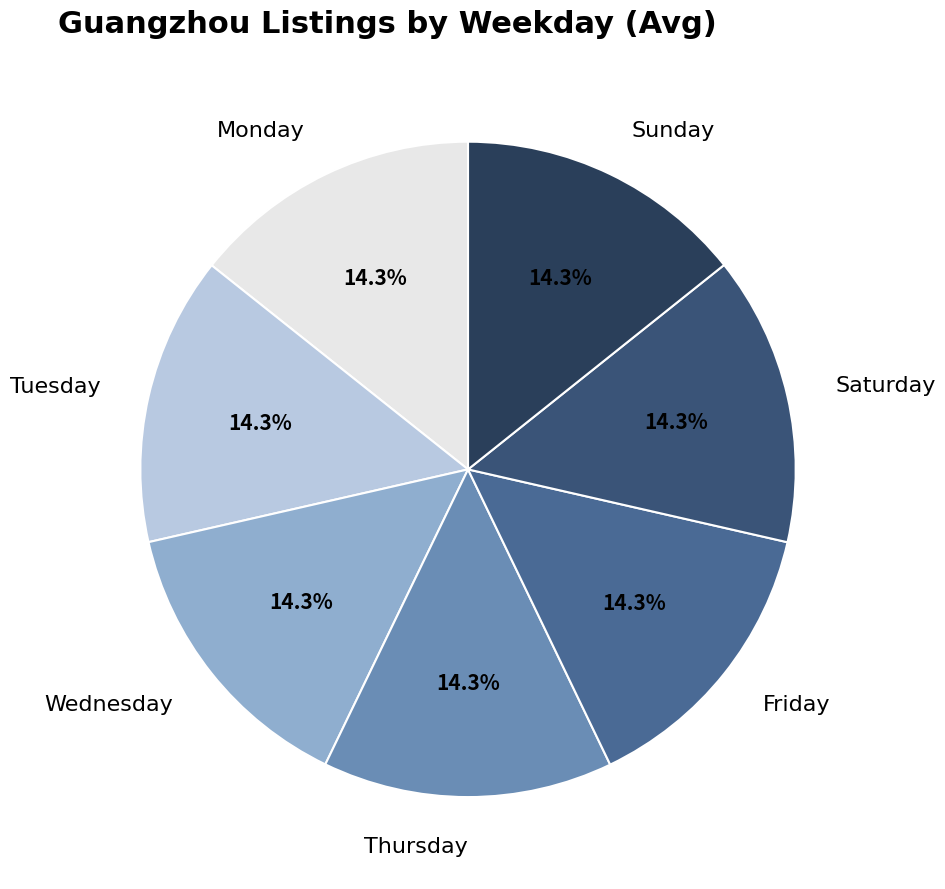

Do Tuesday and Monday together represent more than half of the pie?

No